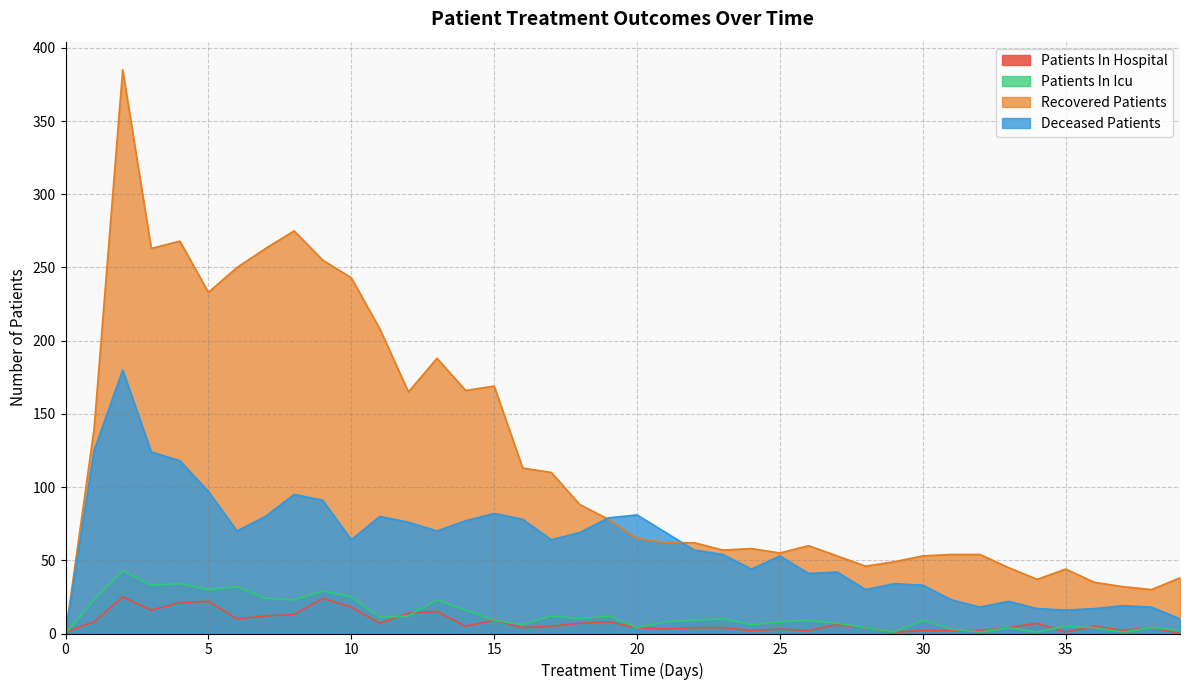

Which series has the widest spread of values?

Recovered Patients